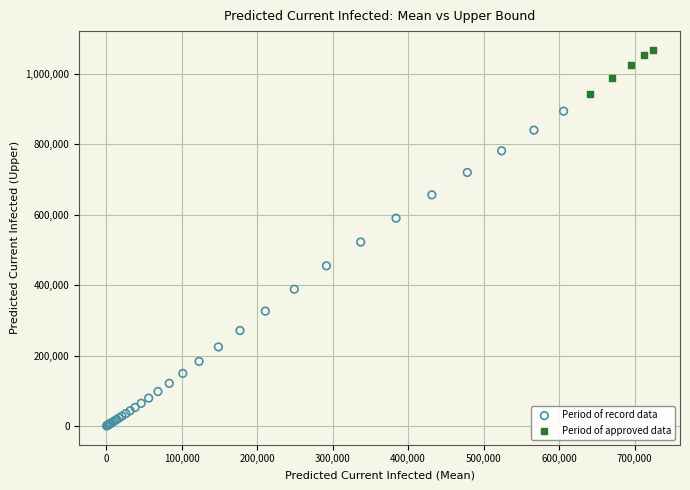

Which series contains the lowest Y value?

Period of record data